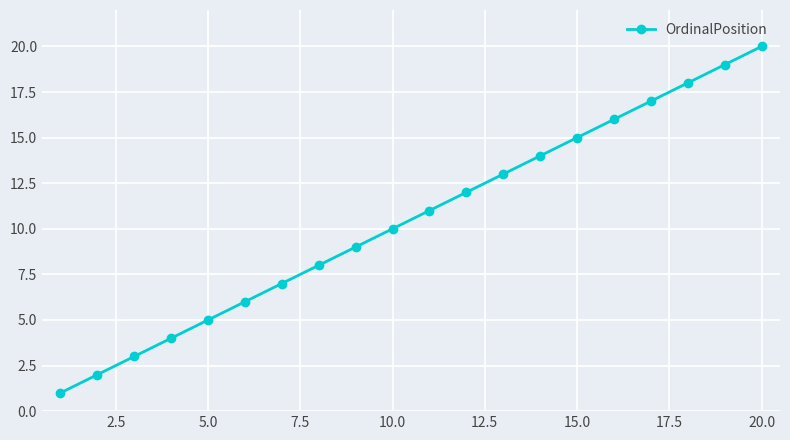

True or false: the data has more than 0 interior local peaks.

False